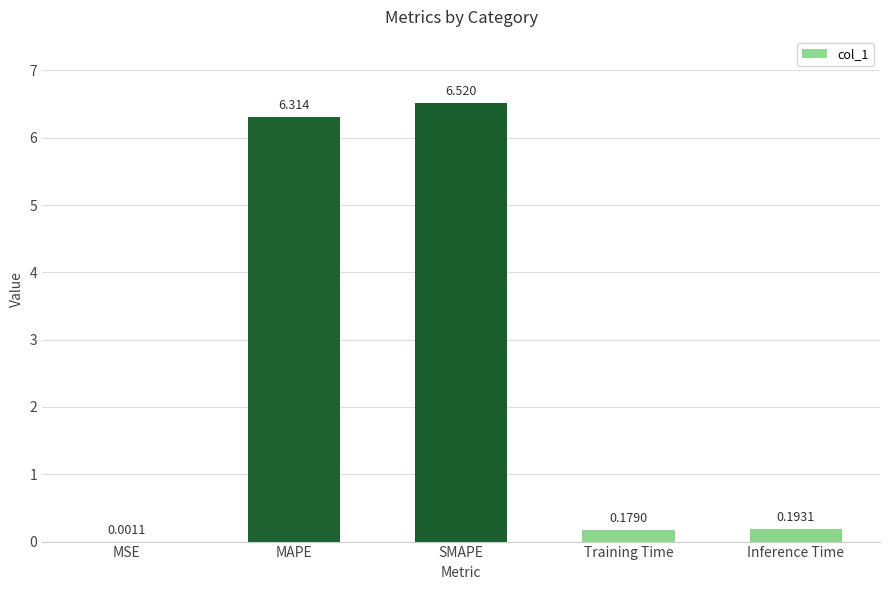

At which label is the value closest to 3?

Inference Time